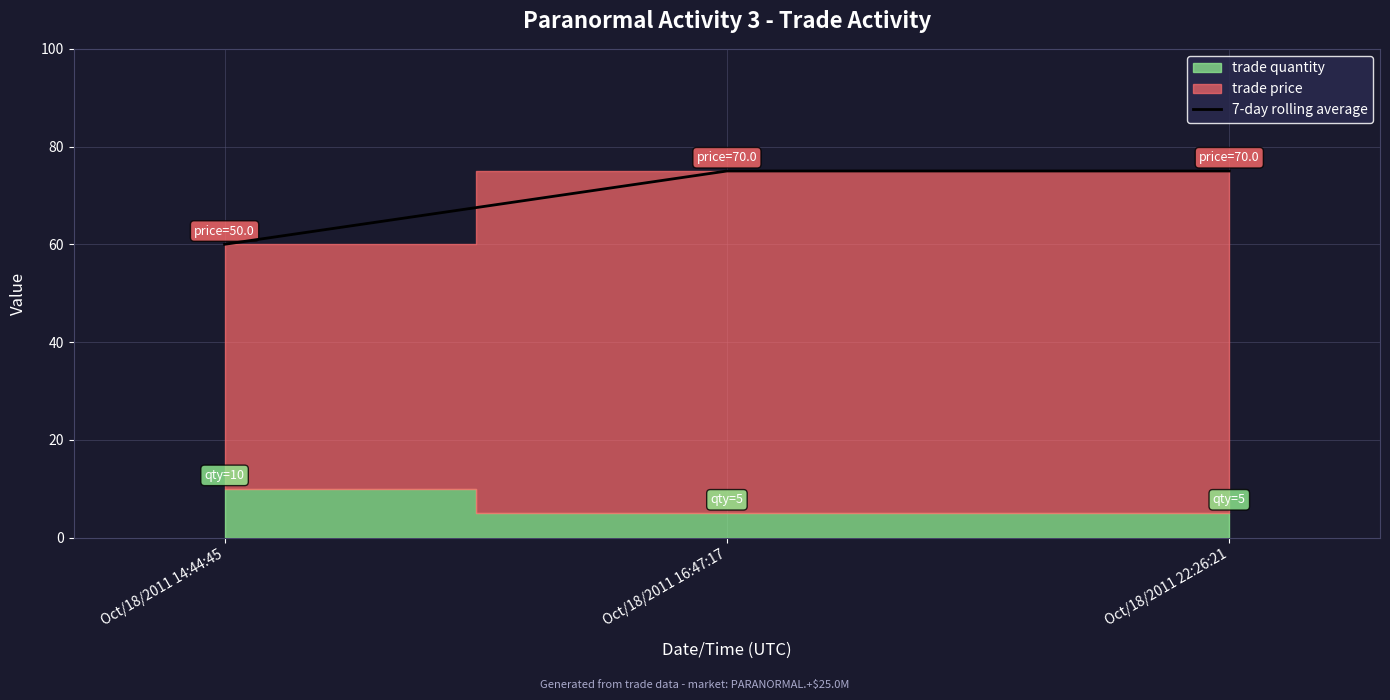

Where is the data nearest to the value 67?

Oct/18/2011 14:44:45